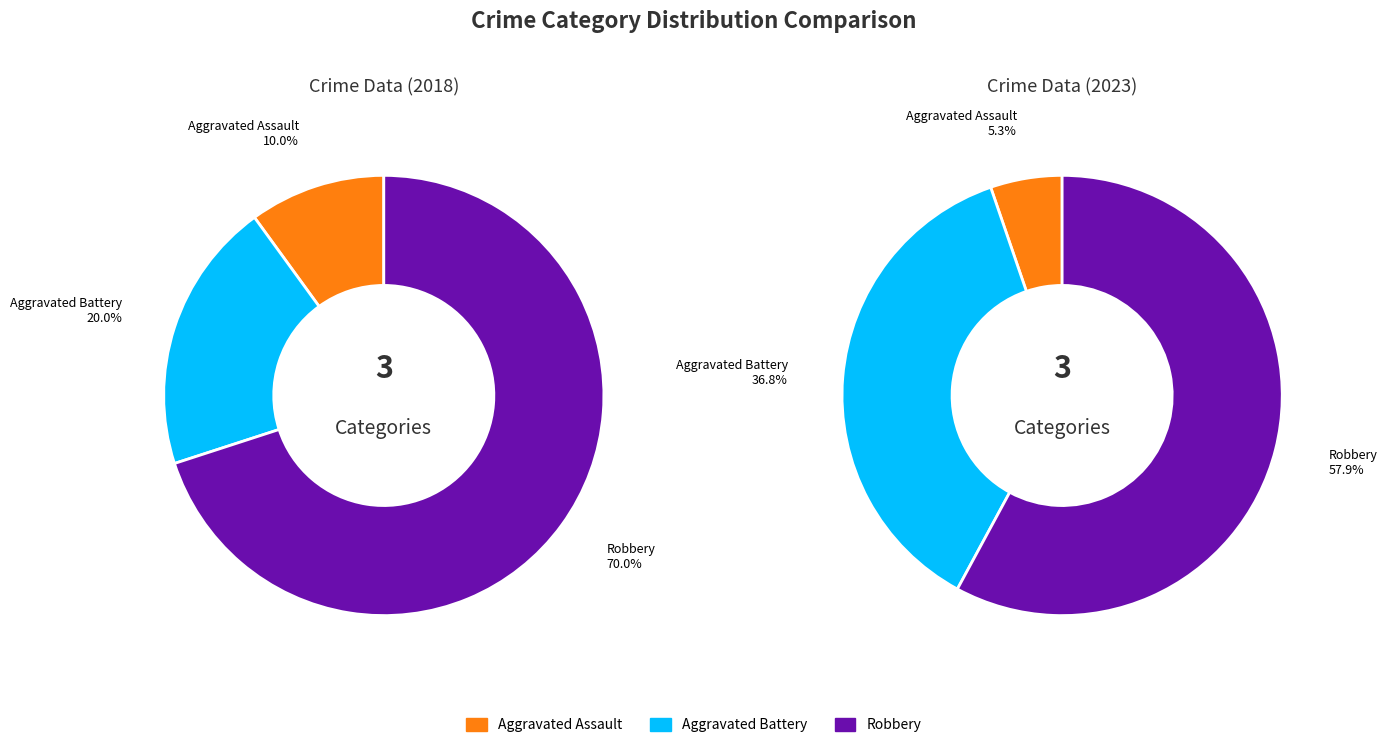

To the nearest percent, what is the difference between the largest and smallest slice percentages?

60%